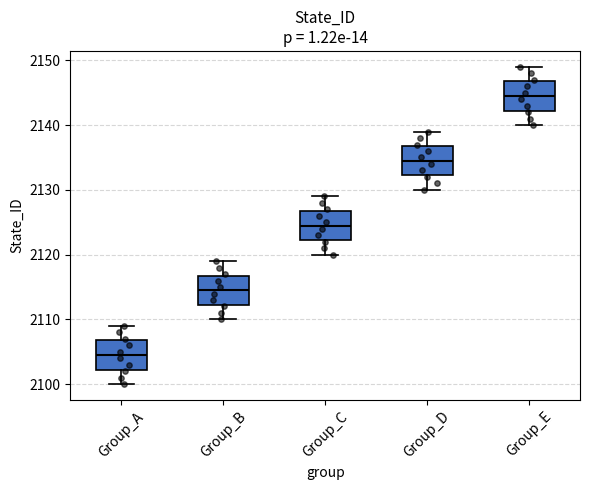

Where does the upper whisker of the box for Group_D end on the y-axis? The values are not printed on the chart, so give them approximately, as read against the axis.

2139